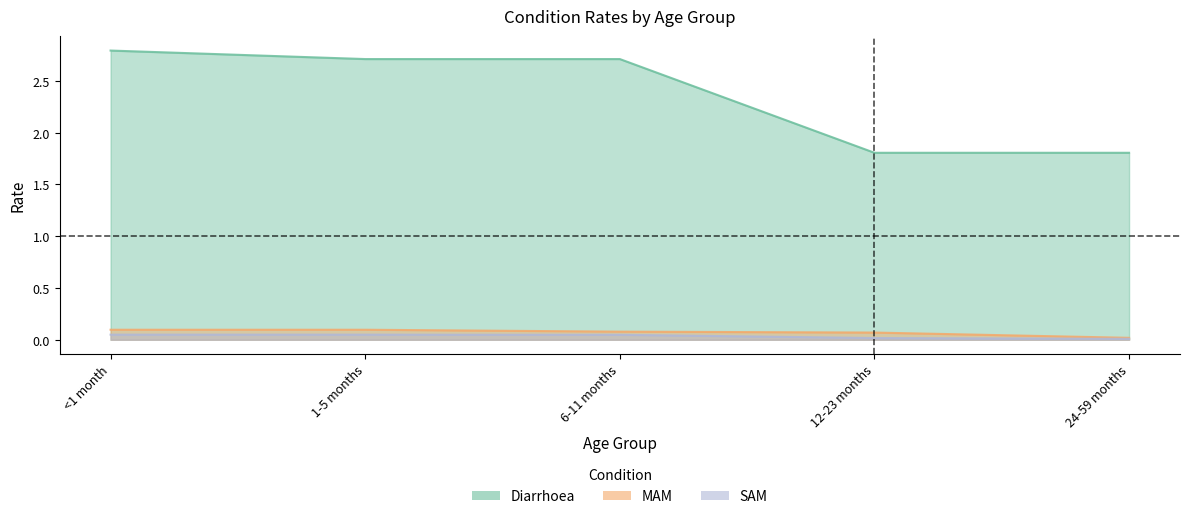

The value of MAM at 12-23 months is 0.1. True or false?

False